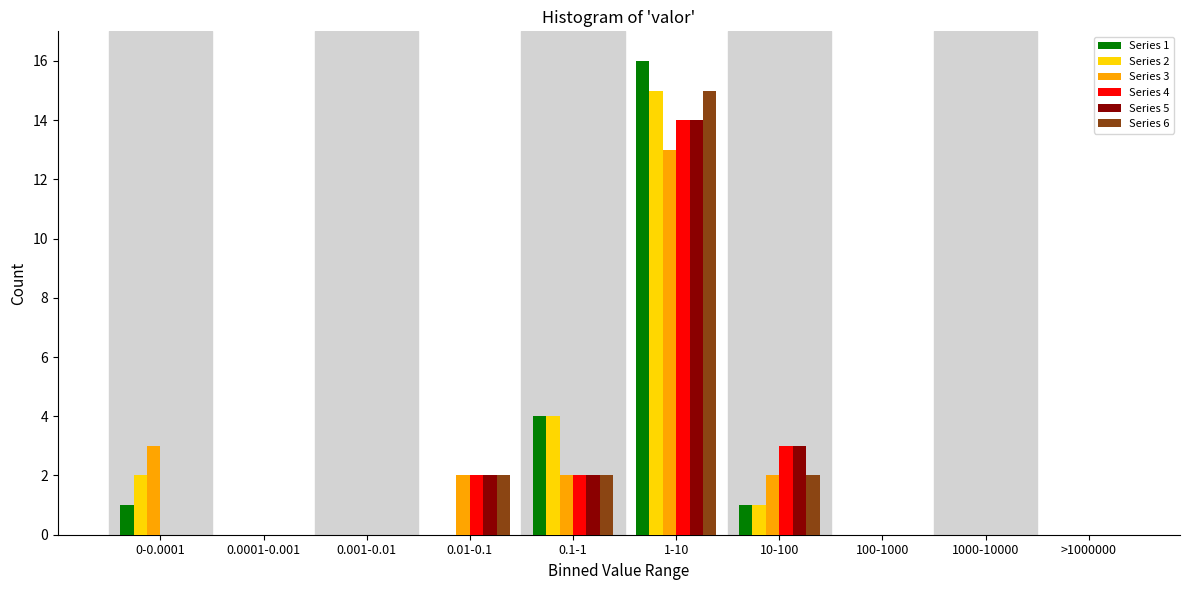

At which label is Series 5 closest to 7?

10-100